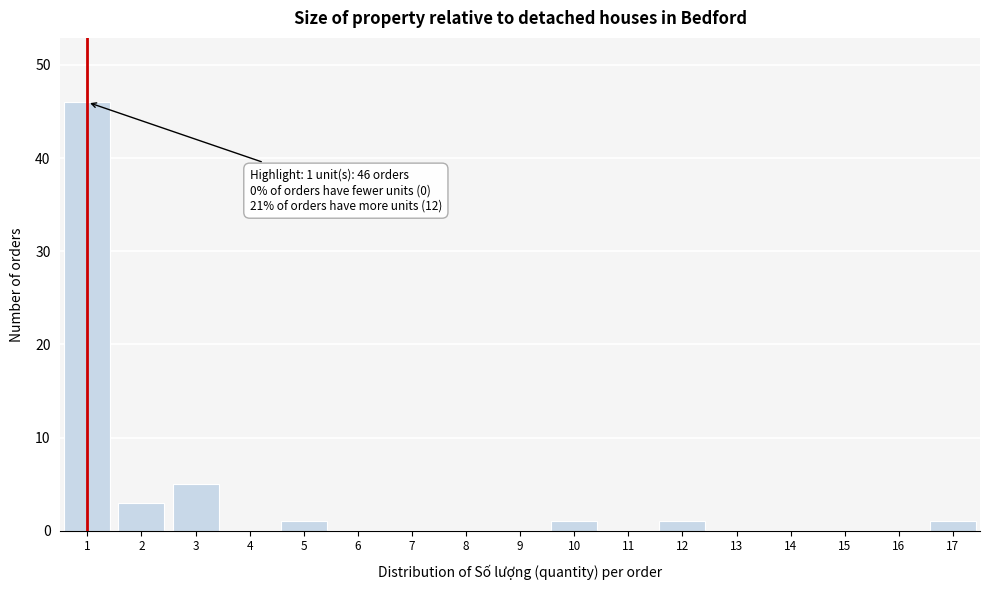

Reading left to right, what are all the values shown in this chart?

1=46	2=3	3=5	4=0	5=1	6=0	7=0	8=0	9=0	10=1	11=0	12=1	13=0	14=0	15=0	16=0	17=1